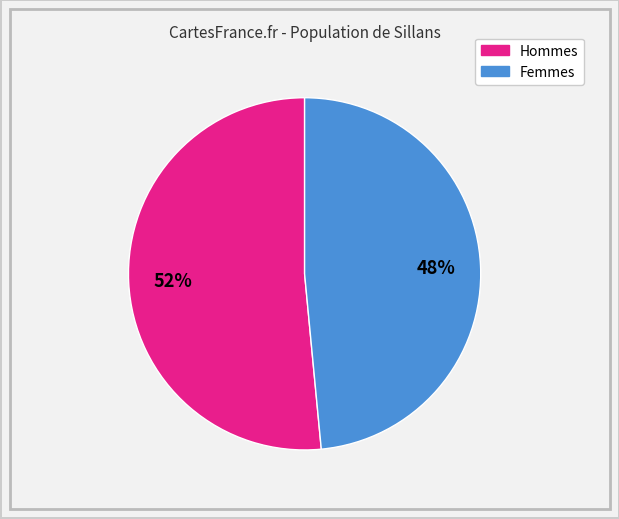

Is there any slice that represents more than half of the pie?

Yes